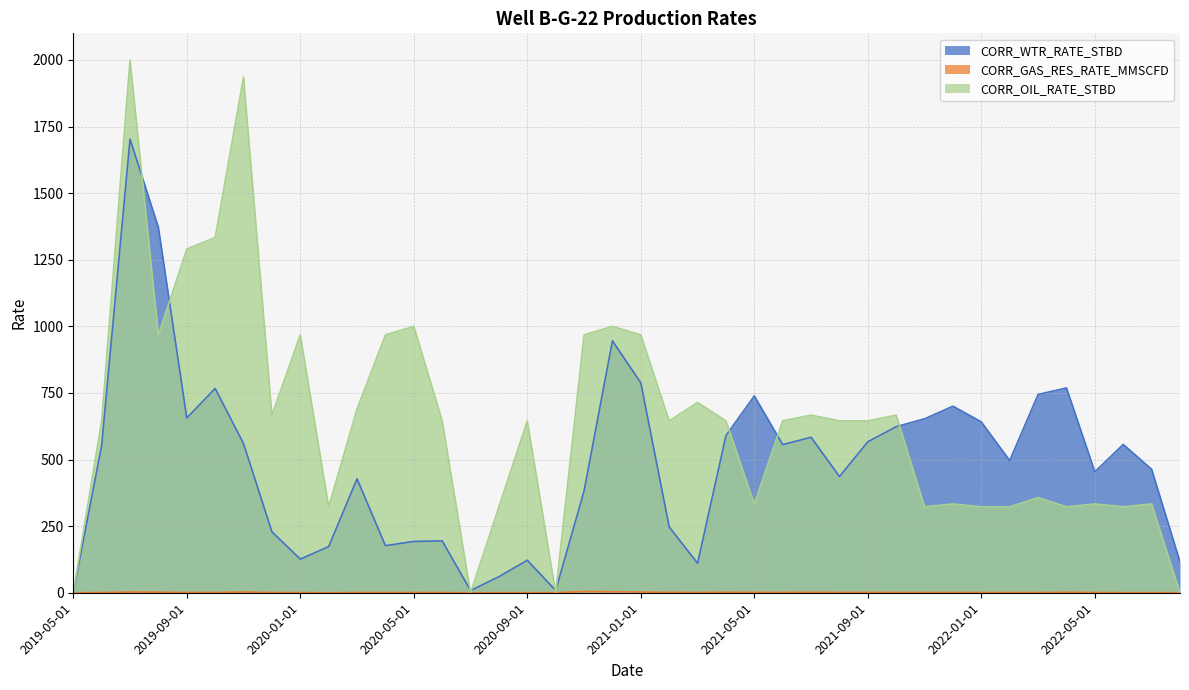

Which series has the widest spread of values?

CORR_OIL_RATE_STBD